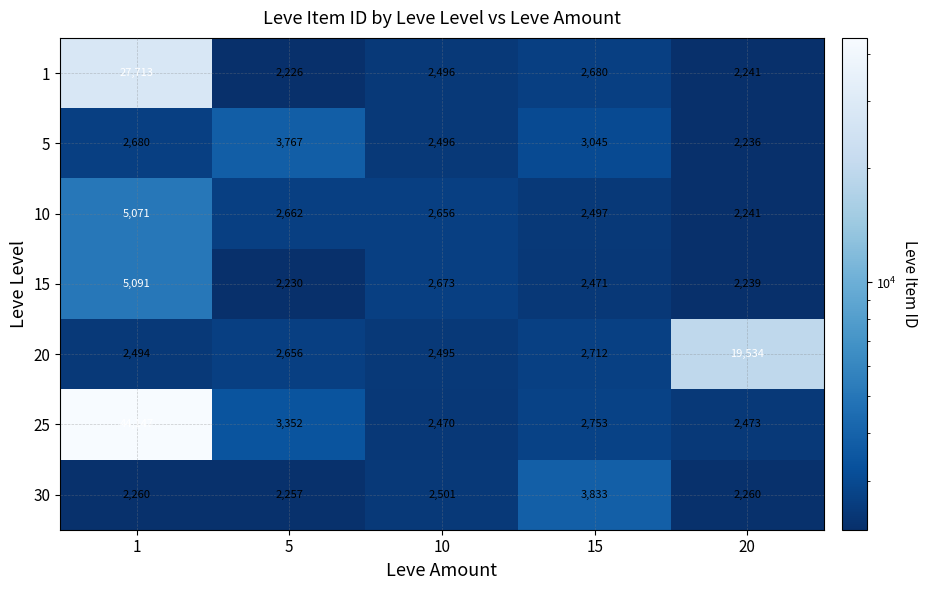

Is it true that 1 equals 3737 at 15?

False